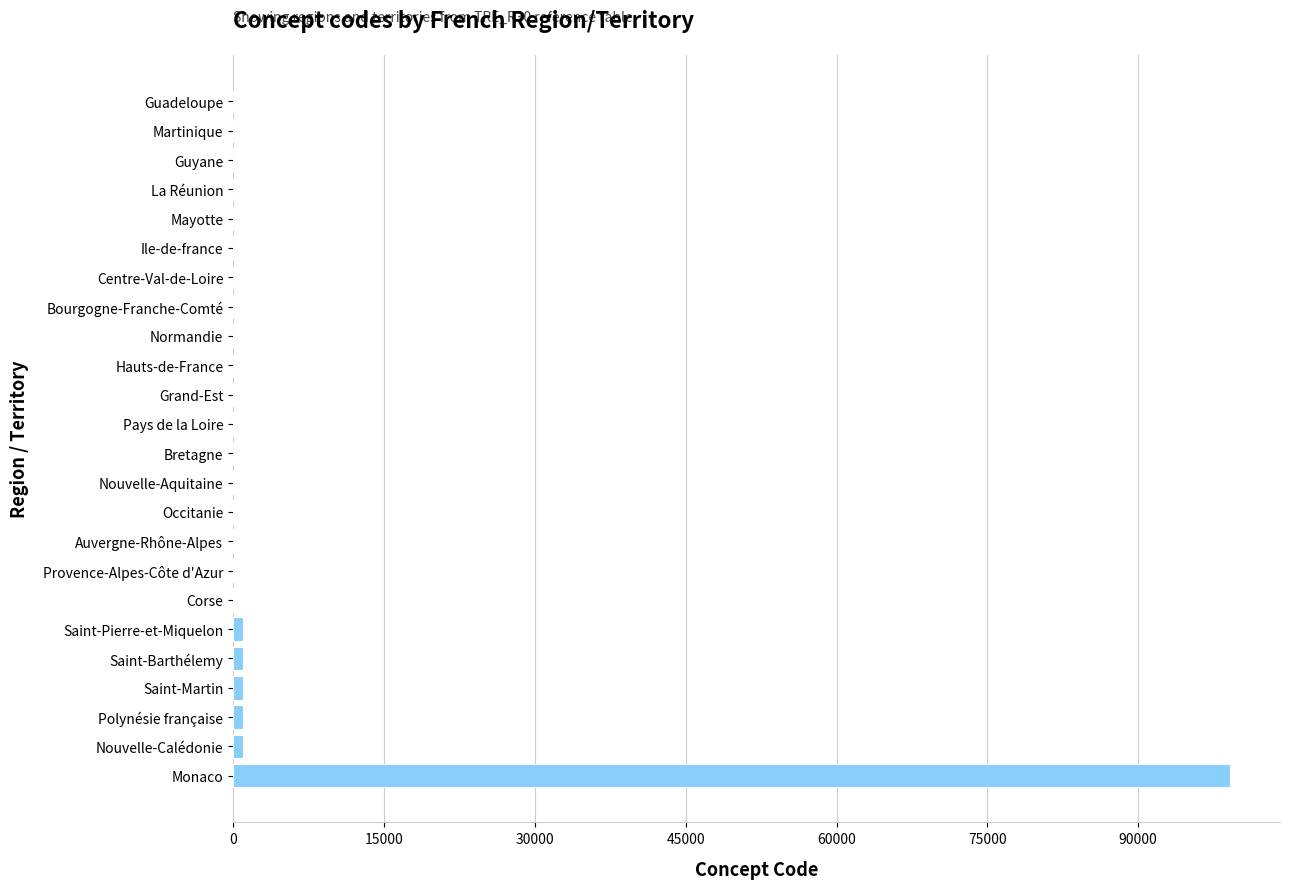

What value does the data have at Monaco?

99138